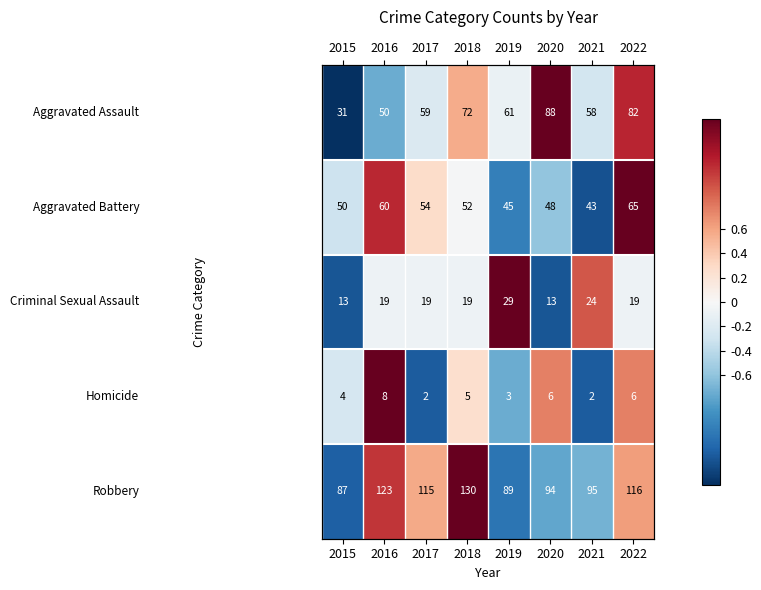

At how many categories does at least one series exceed 0?

7